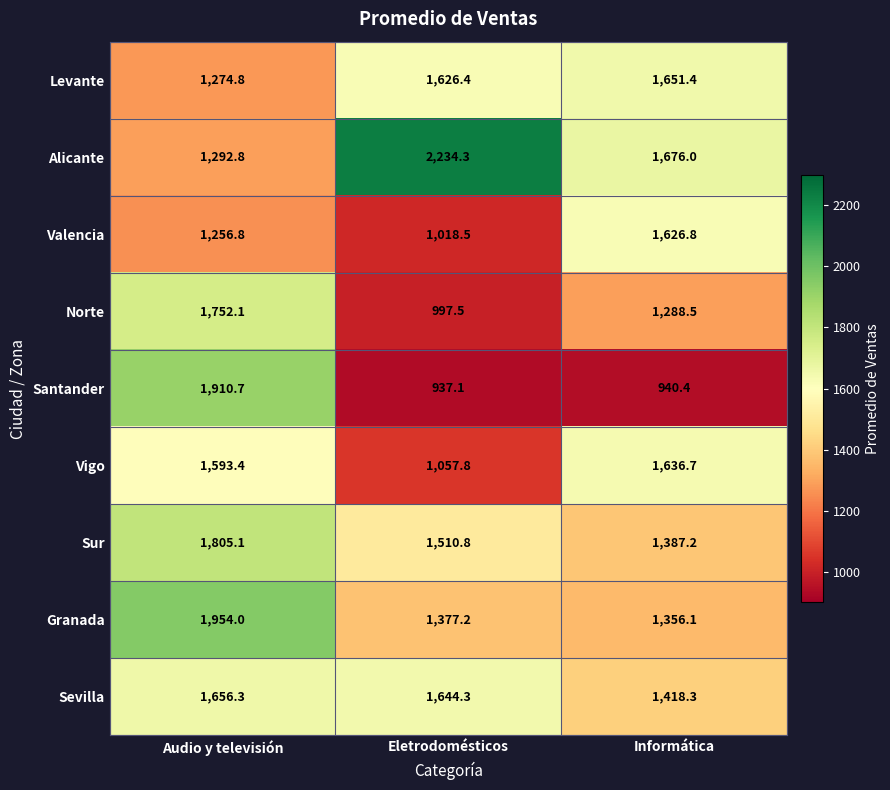

What is the spread (max minus min) of values at Informática?

735.6